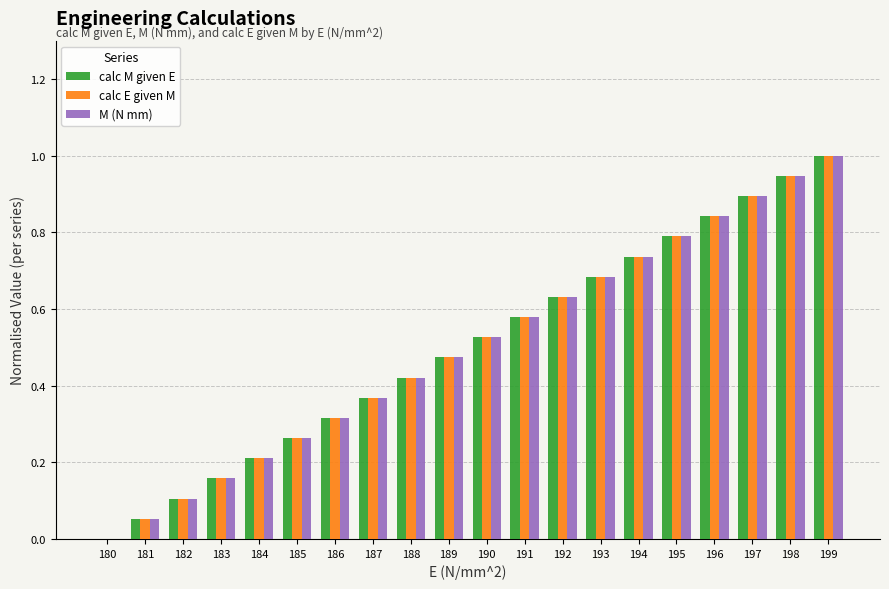

At which label does calc M given E reach its peak?

199